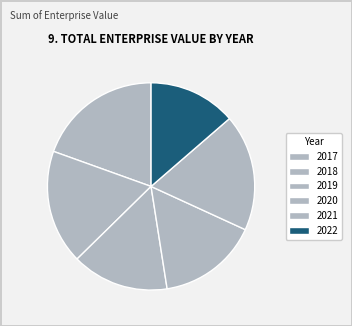

The 2021 slice represents 18% of the pie. True or false?

True